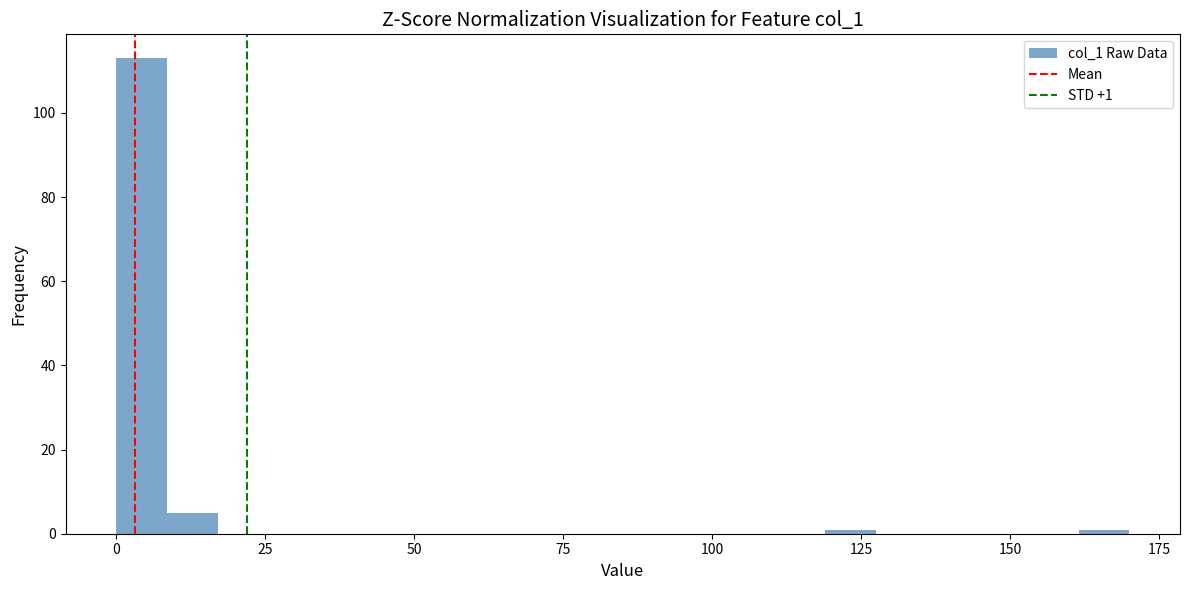

Read against the x-axis, roughly where is the centre of the tallest bar?

5